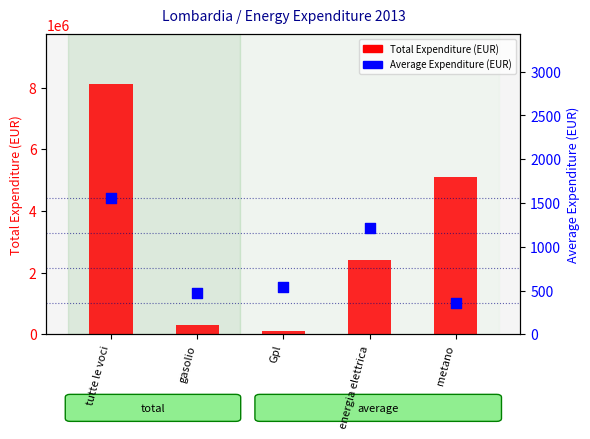

What is the total value across all series at Gpl?

120295